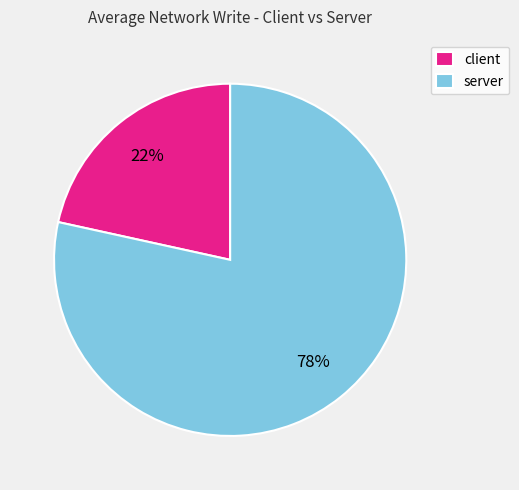

To the nearest percent, what portion does server represent?

78%